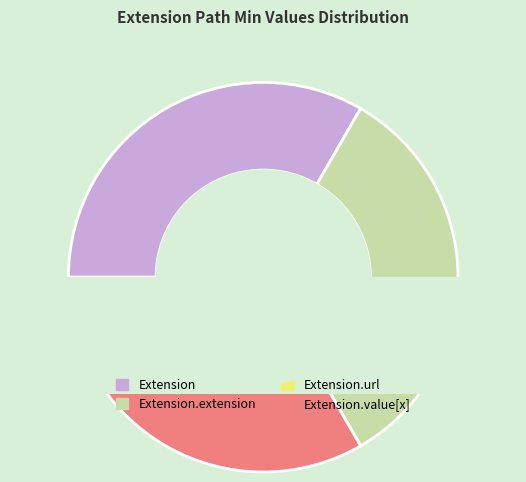

How much of the chart is everything except Extension.url?

100.0%